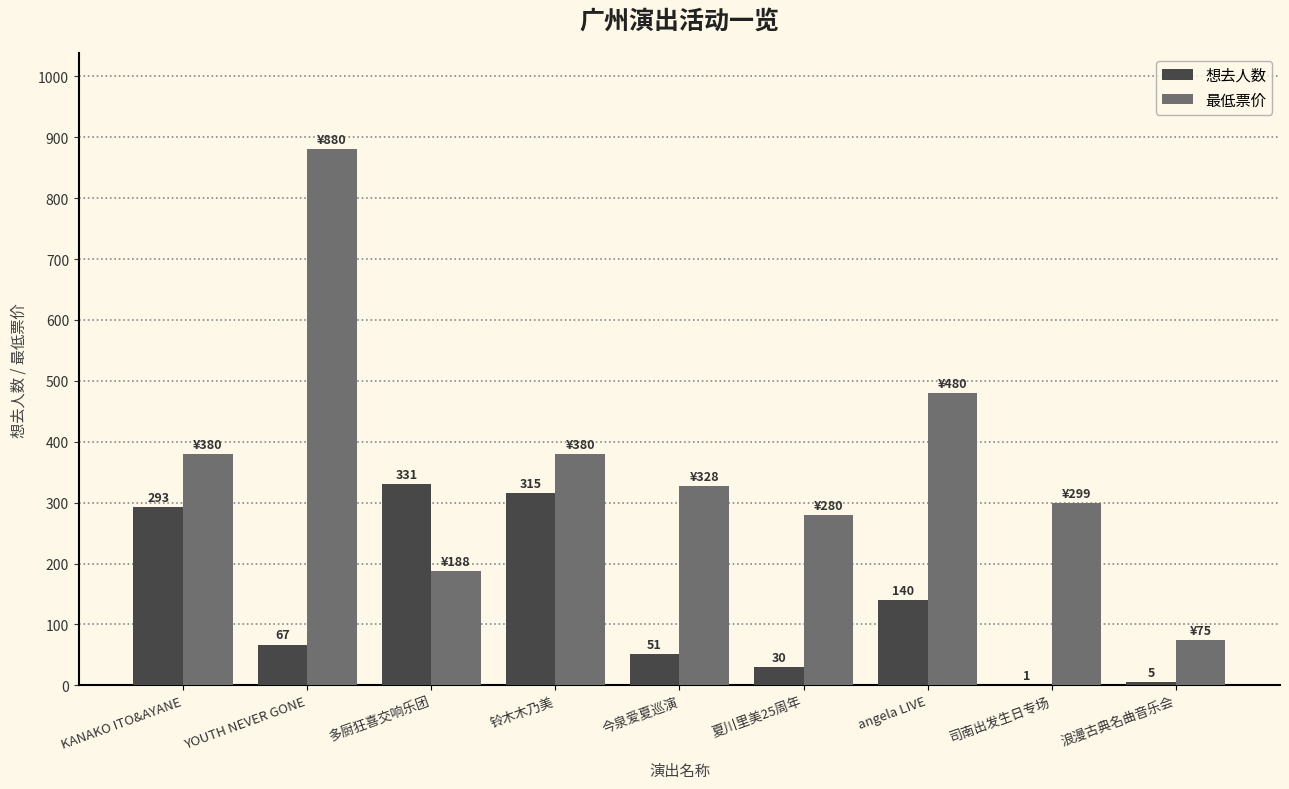

Is the value of 最低票价 at 多厨狂喜交响乐团 greater than the value of 想去人数 at 今泉爱夏巡演?

Yes